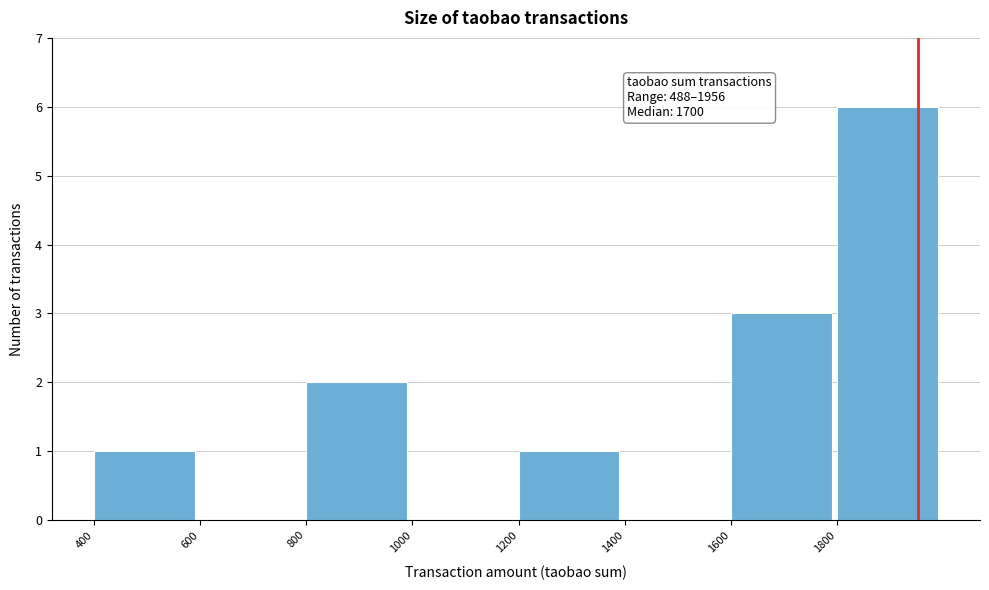

Which range on the x-axis has the tallest bar?

1800 to 2000